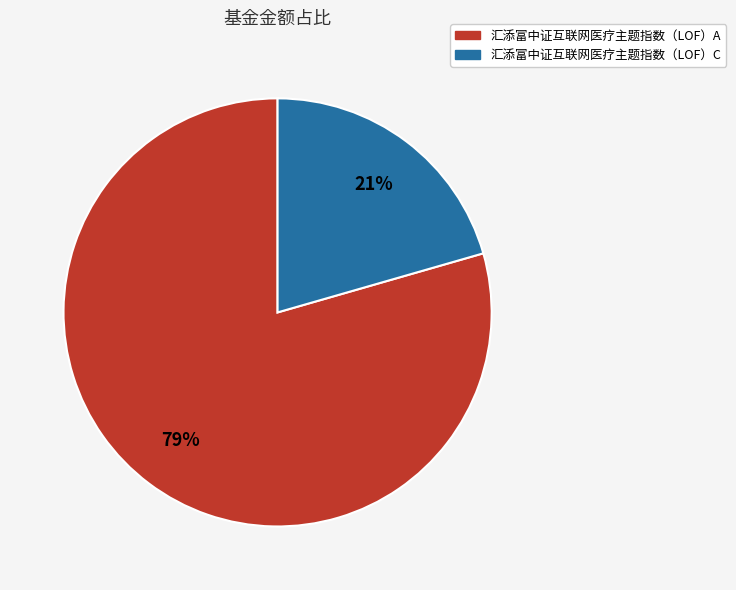

Combined, do 汇添富中证互联网医疗主题指数（LOF）A and 汇添富中证互联网医疗主题指数（LOF）C account for over 50%?

Yes